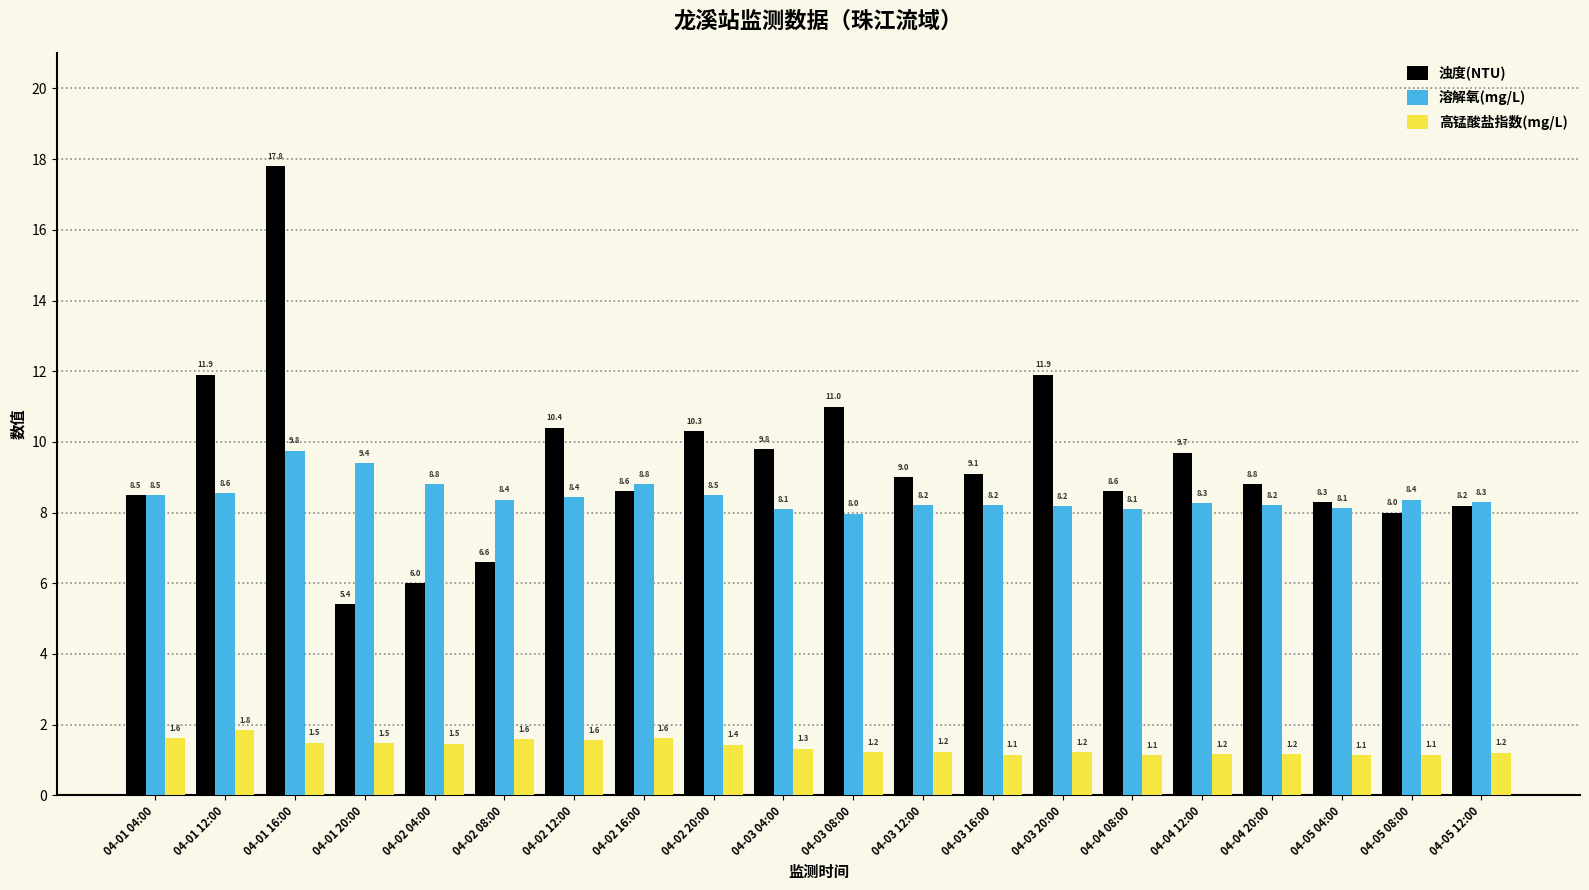

How many groups of bars are there?

20